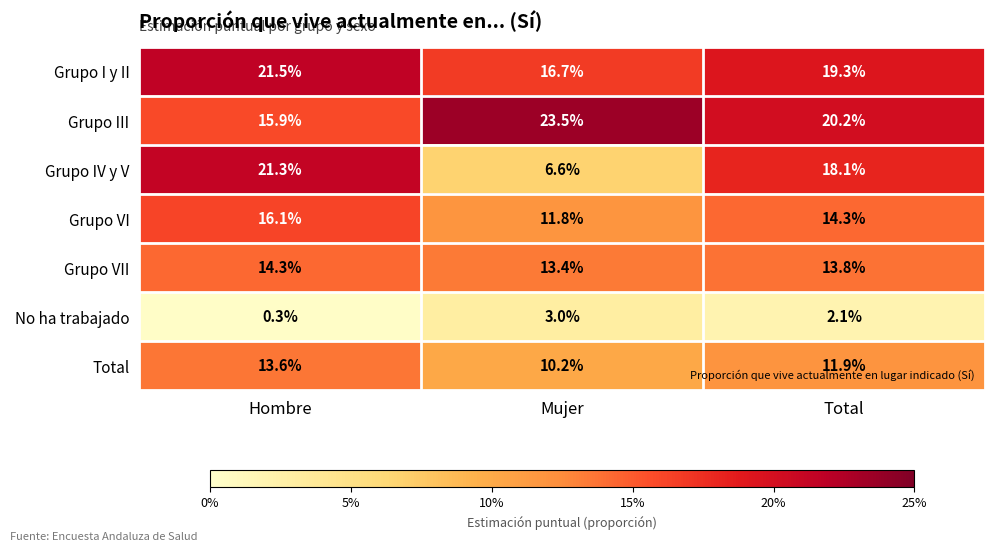

The value of No ha trabajado at Total is 0.4. True or false?

False